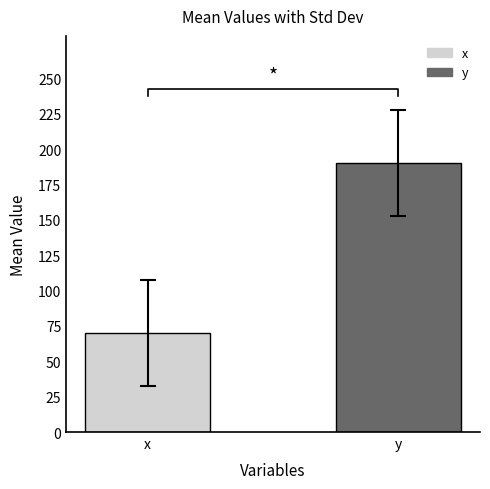

Which has a higher value, y or x?

y